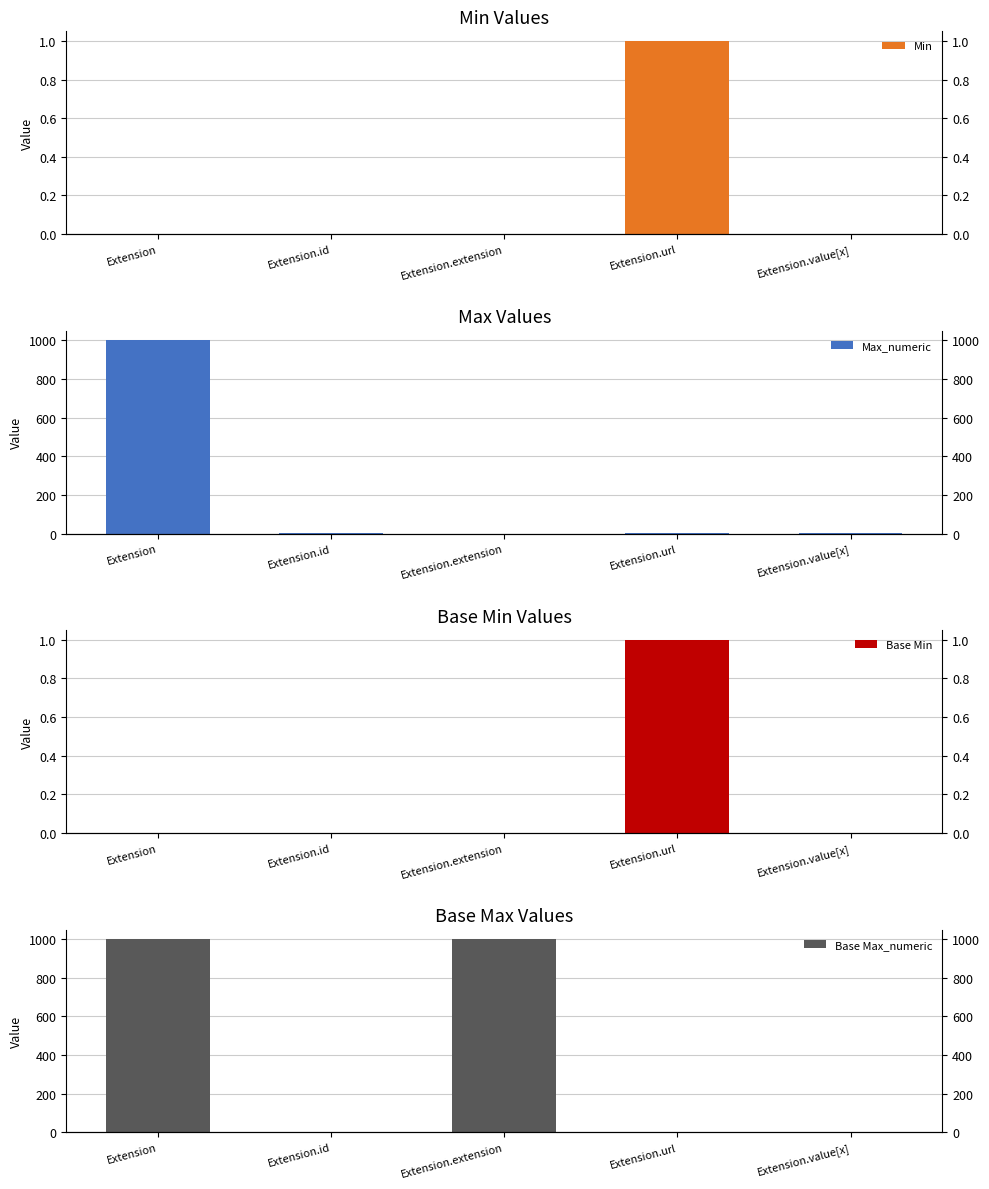

Is the value of Base Max_numeric at Extension greater than the value of Min at Extension?

Yes